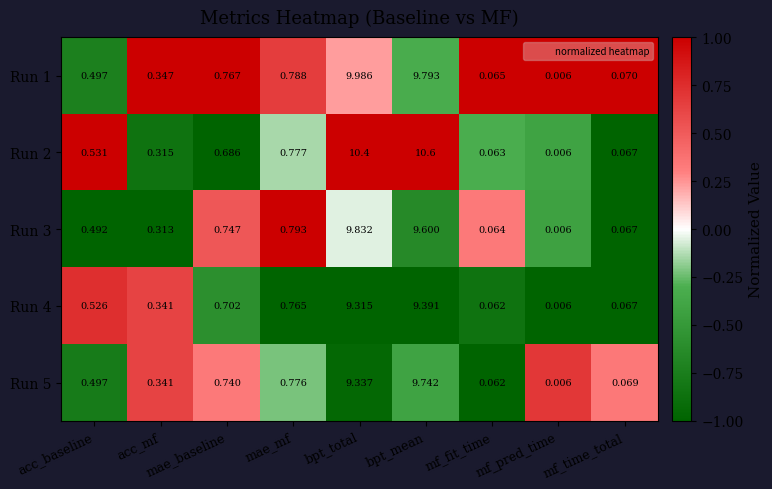

Is the value of Run 4 at mf_fit_time greater than the value of Run 2 at acc_baseline?

No